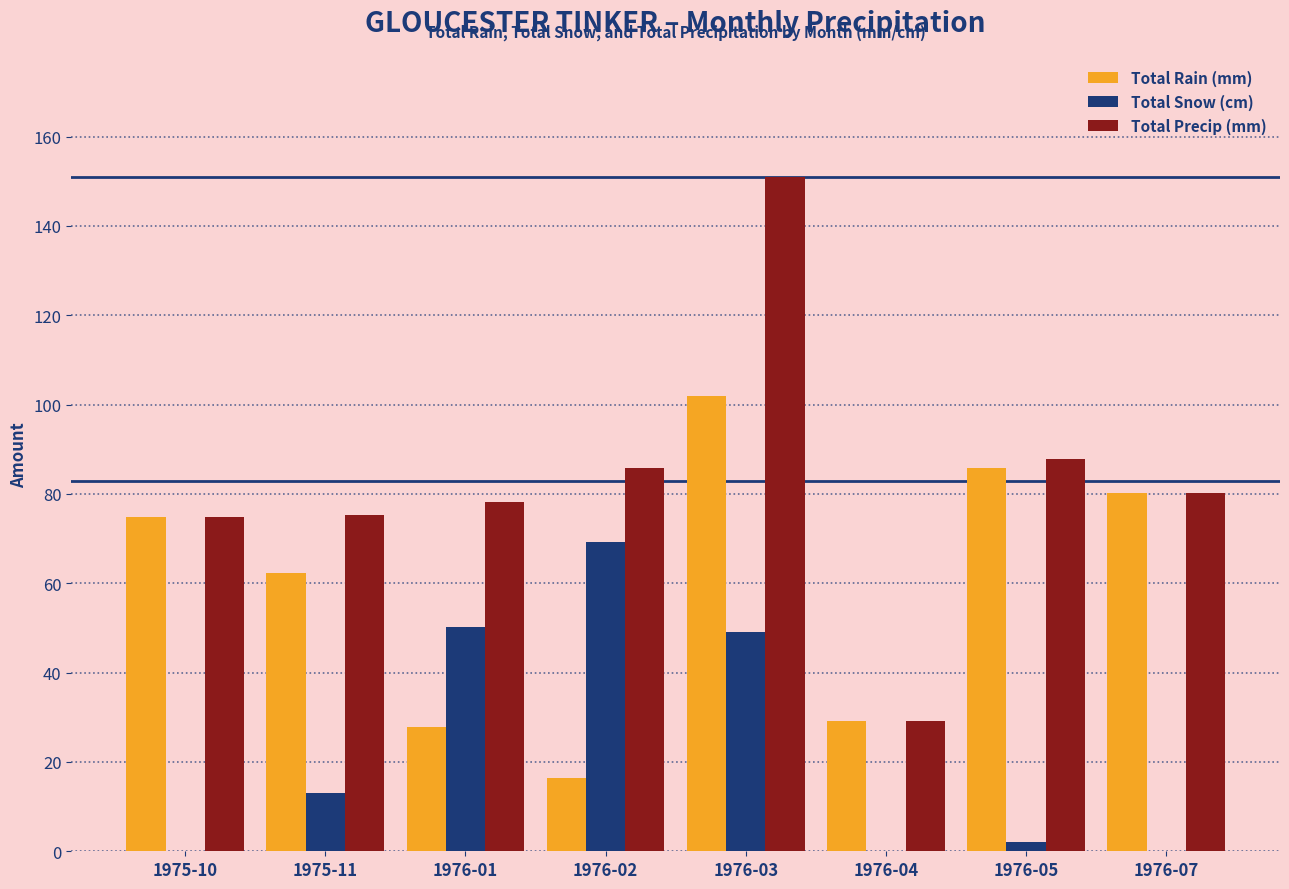

Which series changed the most between 1975-10 and 1976-05?

Total Precip (mm)